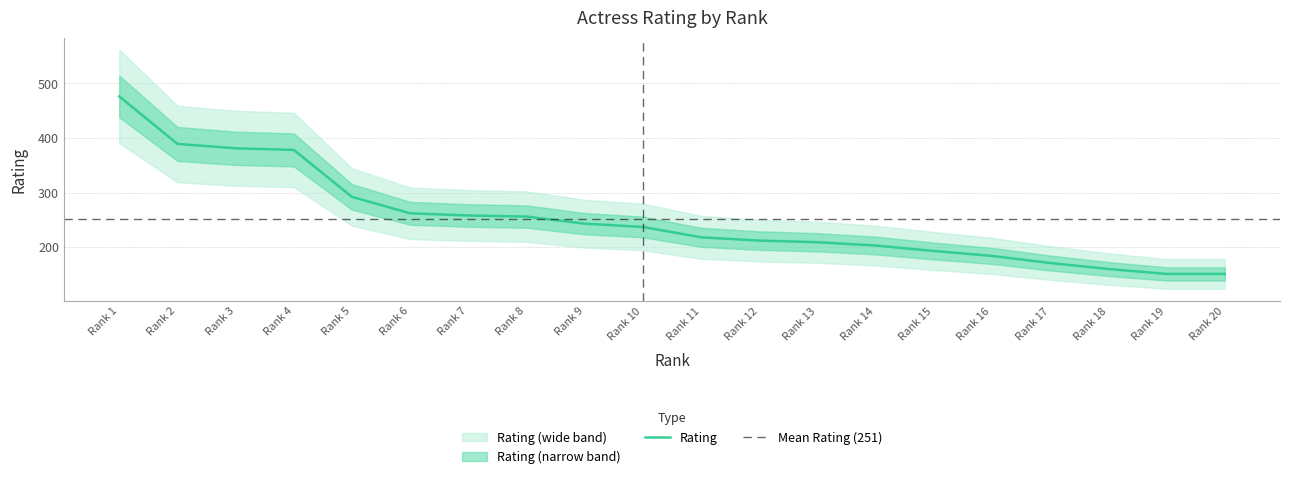

What is the highest value of the Rating series?

476